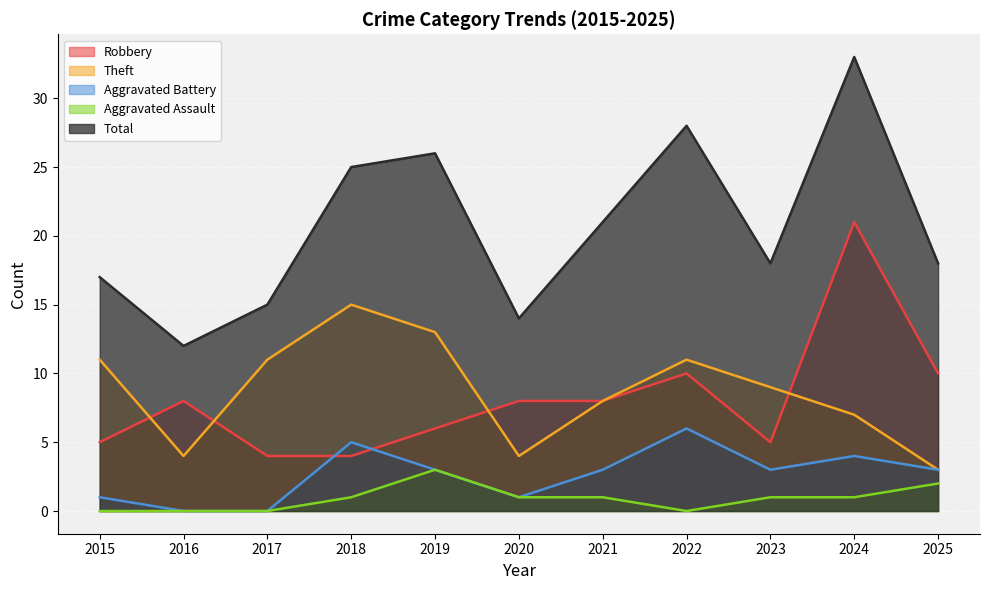

Reading left to right, transcribe all the data shown in this chart.

Robbery: 2015=5	2016=8	2017=4	2018=4	2019=6	2020=8	2021=8	2022=10	2023=5	2024=21	2025=10
Theft: 2015=11	2016=4	2017=11	2018=15	2019=13	2020=4	2021=8	2022=11	2023=9	2024=7	2025=3
Aggravated Battery: 2015=1	2016=0	2017=0	2018=5	2019=3	2020=1	2021=3	2022=6	2023=3	2024=4	2025=3
Aggravated Assault: 2015=0	2016=0	2017=0	2018=1	2019=3	2020=1	2021=1	2022=0	2023=1	2024=1	2025=2
Total: 2015=17	2016=12	2017=15	2018=25	2019=26	2020=14	2021=21	2022=28	2023=18	2024=33	2025=18